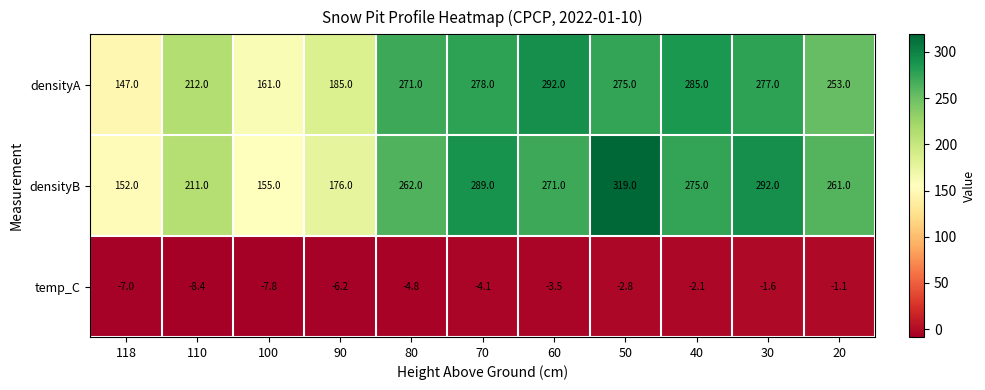

At how many categories does at least one series exceed 79?

11